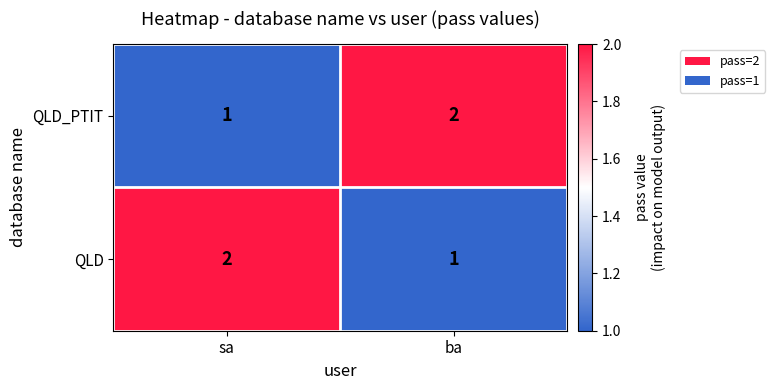

Is it true that QLD equals 2 at sa?

True